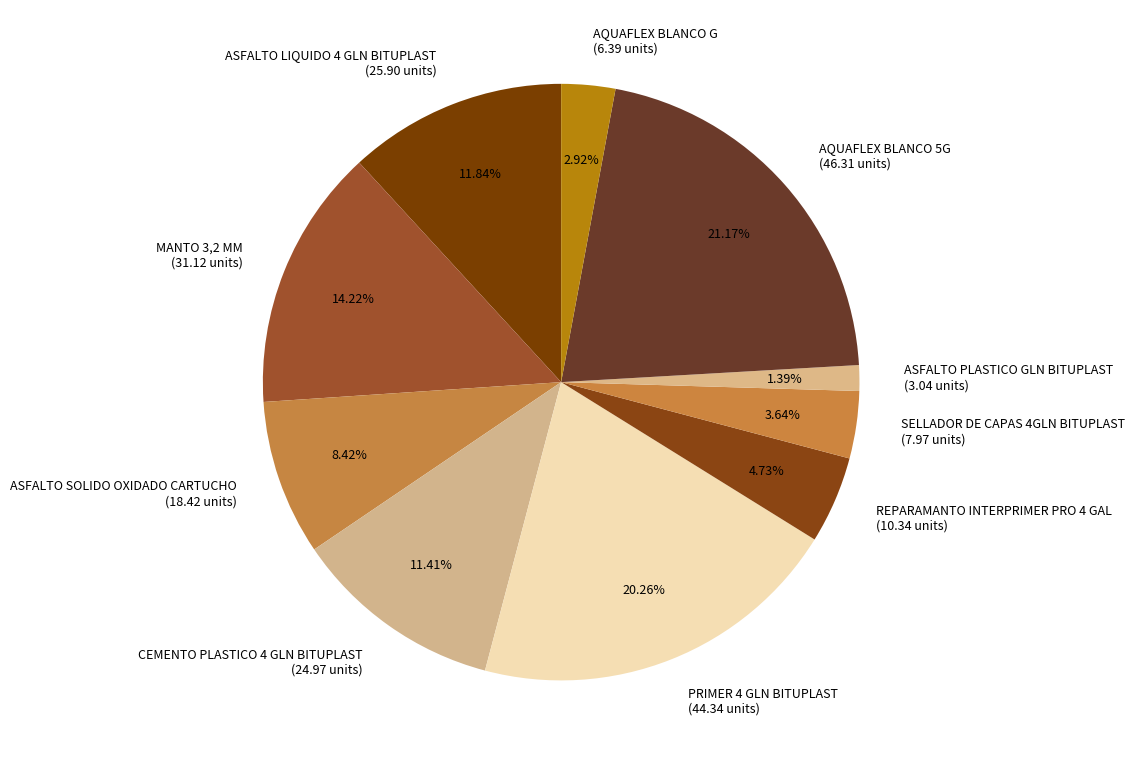

To the nearest percent, what portion does ASFALTO PLASTICO GLN BITUPLAST represent?

1%